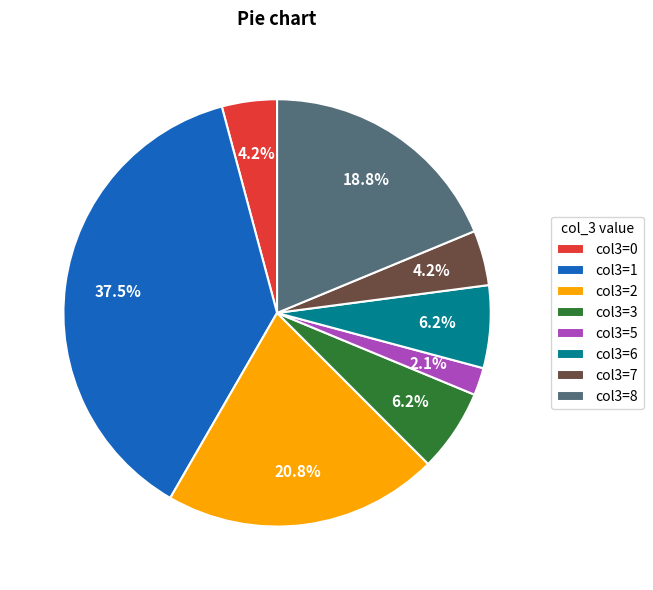

Does col3=5 represent more than half of the total?

No